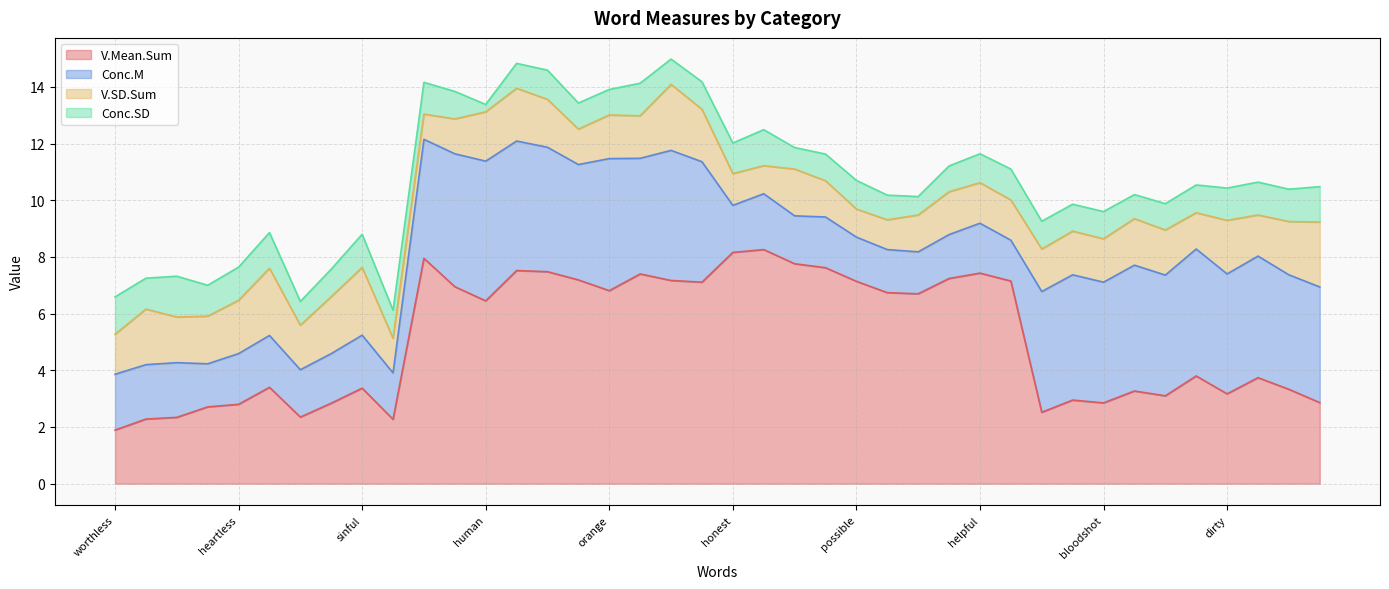

What is the spread (max minus min) of values at stupid?

1.9